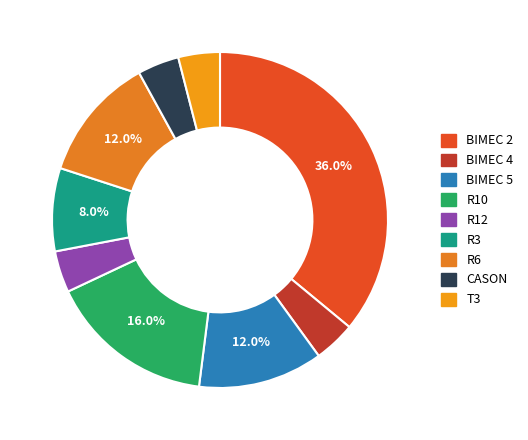

To the nearest percent, what portion does BIMEC 5 represent?

12%